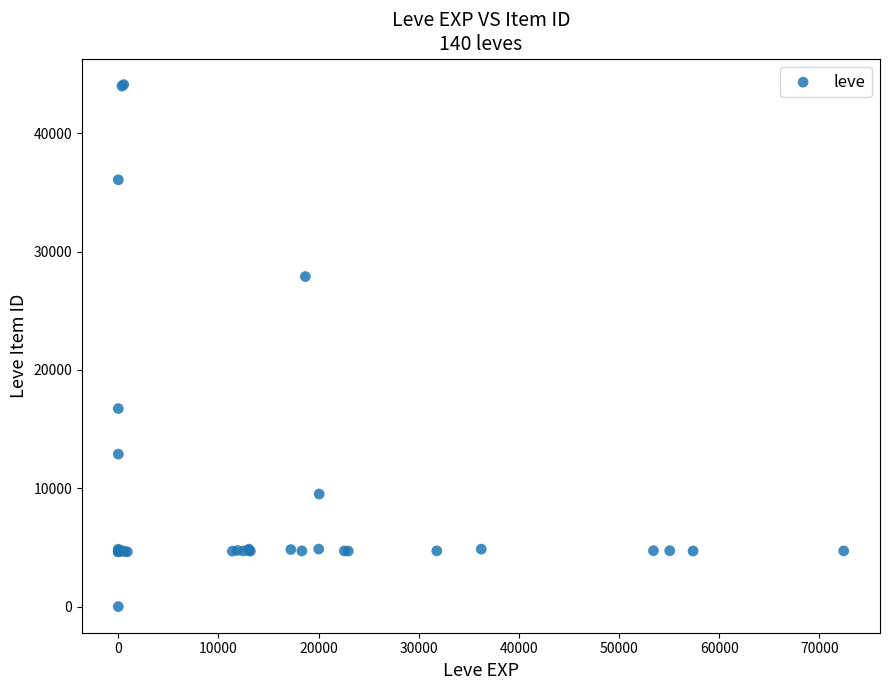

What Y value in the scatter plot is closest to 22050?

16734